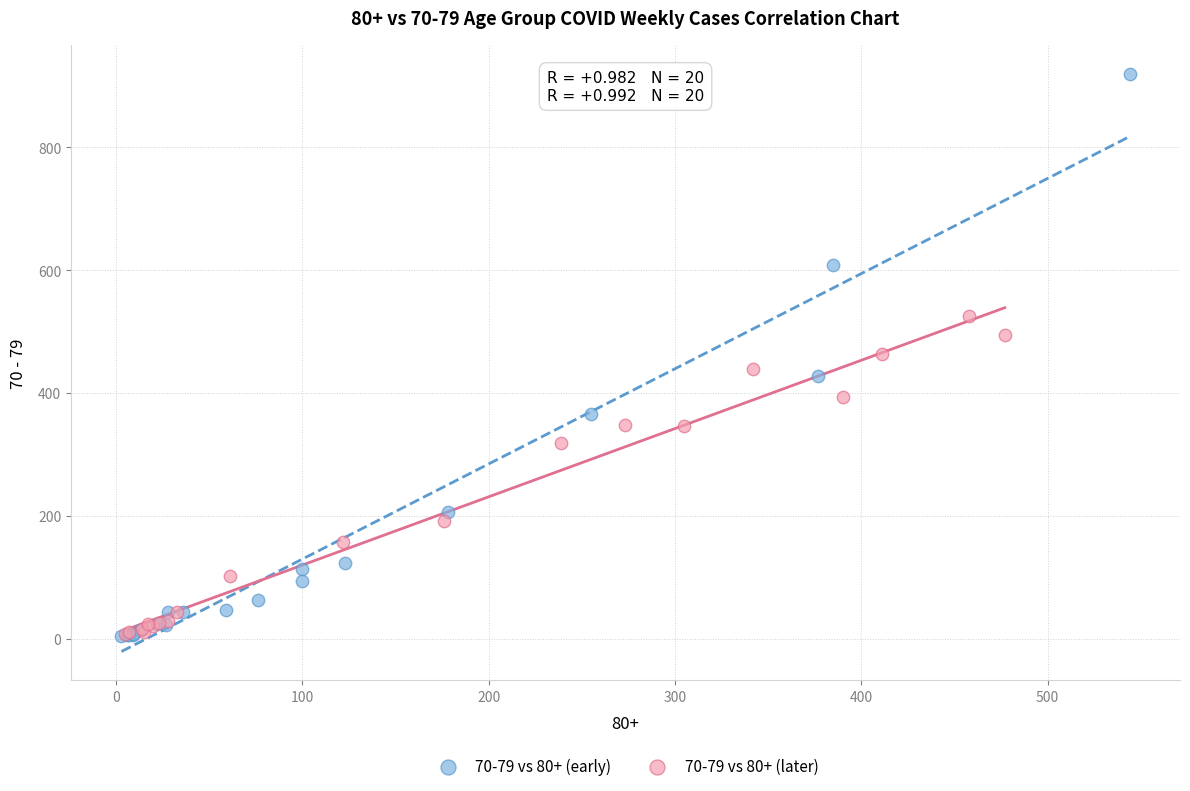

Which series contains the highest Y value?

70-79 vs 80+ (early)